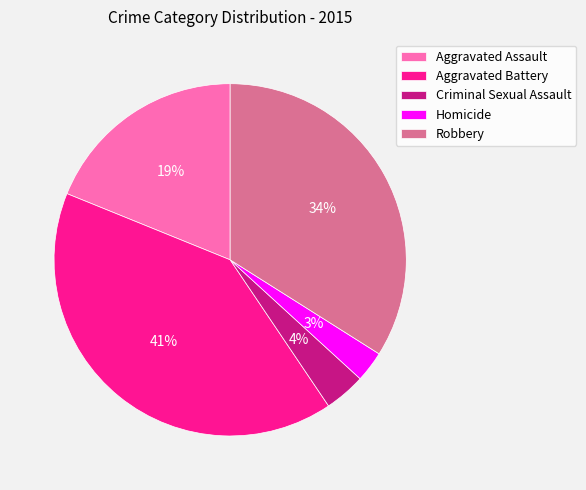

Between Aggravated Battery and Robbery, which is larger?

Aggravated Battery